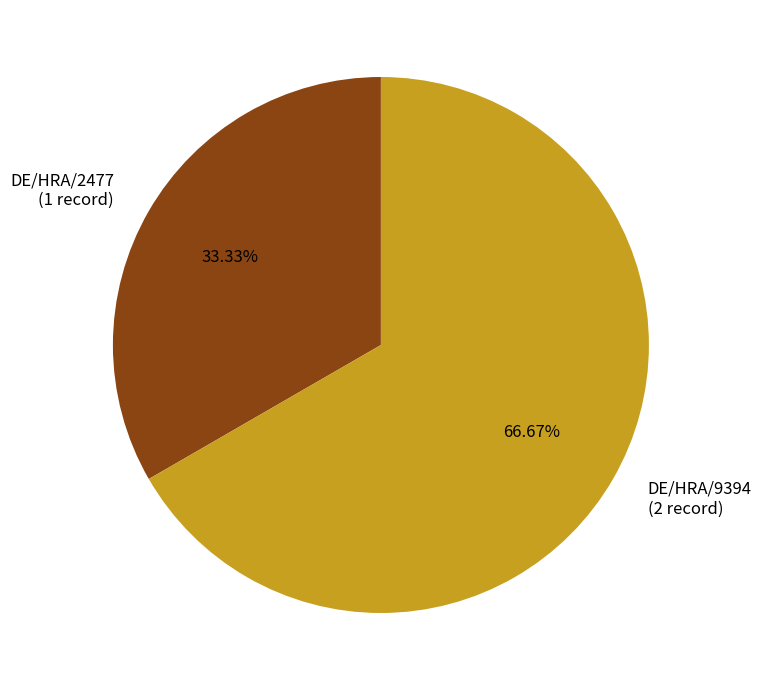

How many segments does this pie chart have?

2